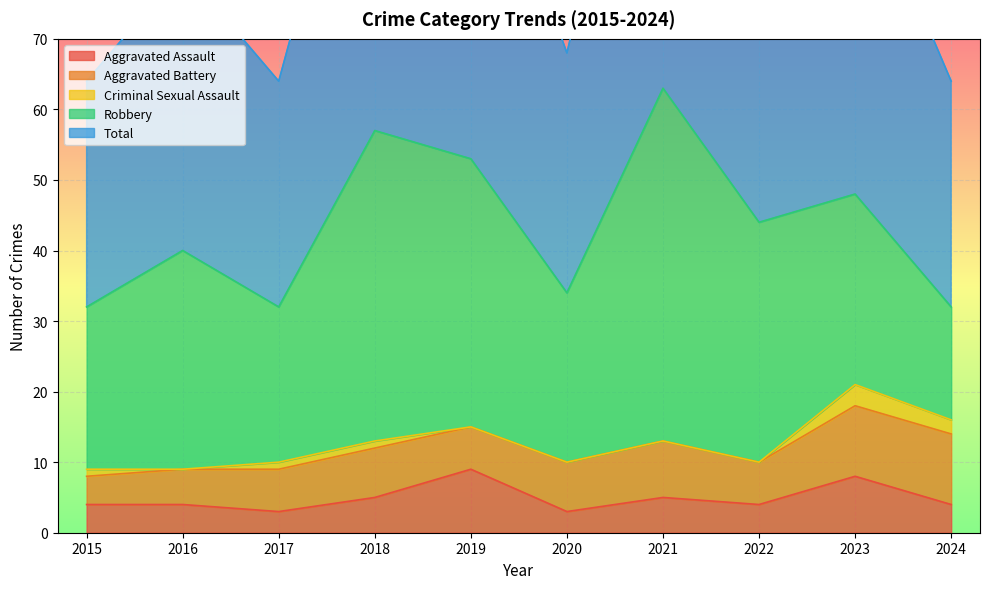

Rank the categories by Total value from highest to lowest.

2021, 2018, 2019, 2023, 2022, 2016, 2020, 2015, 2017, 2024